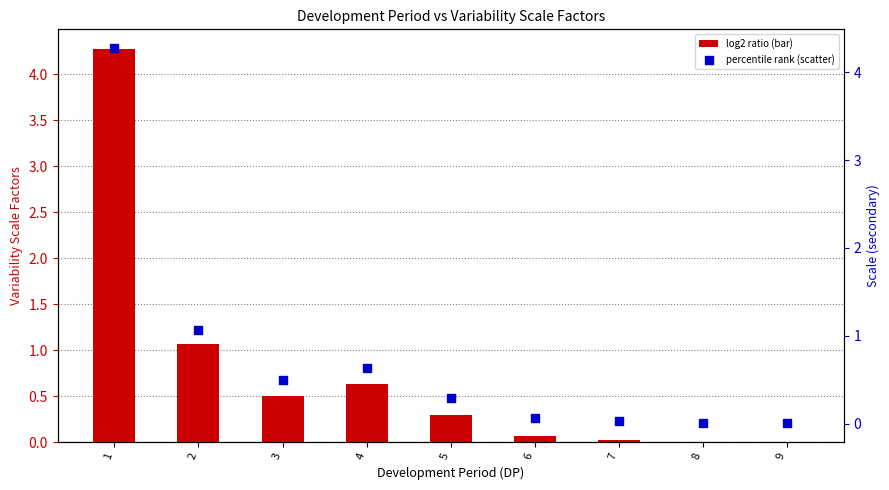

Which series reaches the maximum Y coordinate?

Variability scale factors